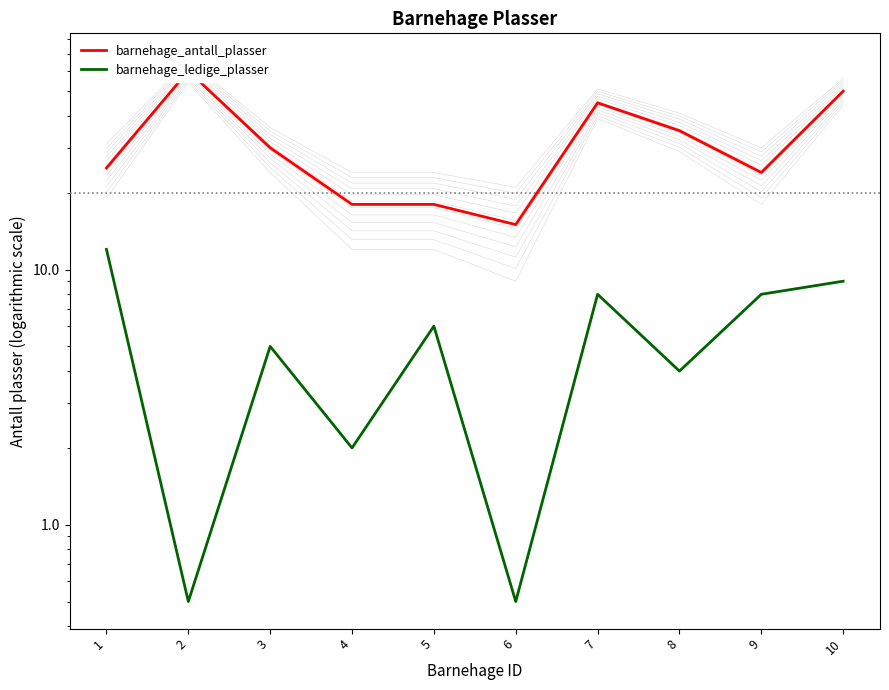

List the series in order of their overall mean, highest first.

barnehage_antall_plasser, barnehage_ledige_plasser